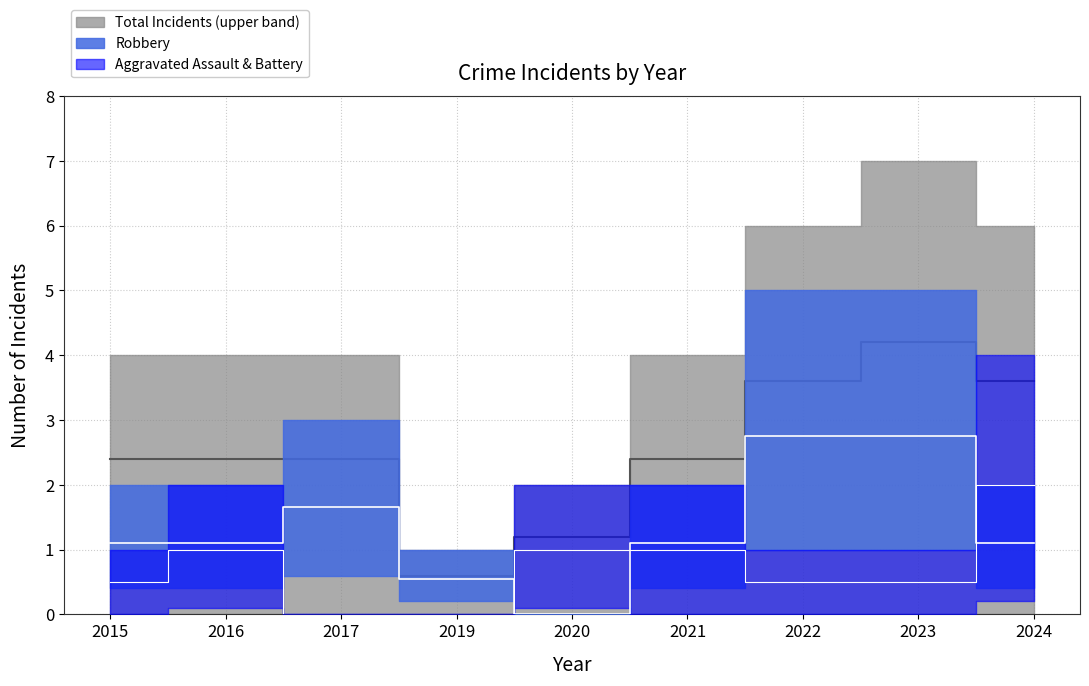

Which series has the largest total across all categories?

Total